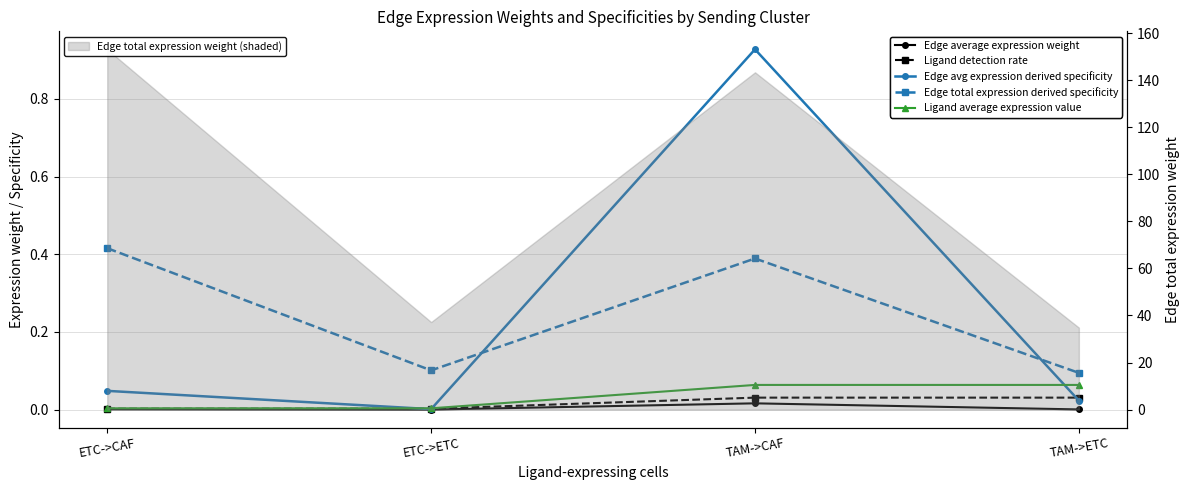

Which series has the largest total across all categories?

Edge avg expression derived specificity